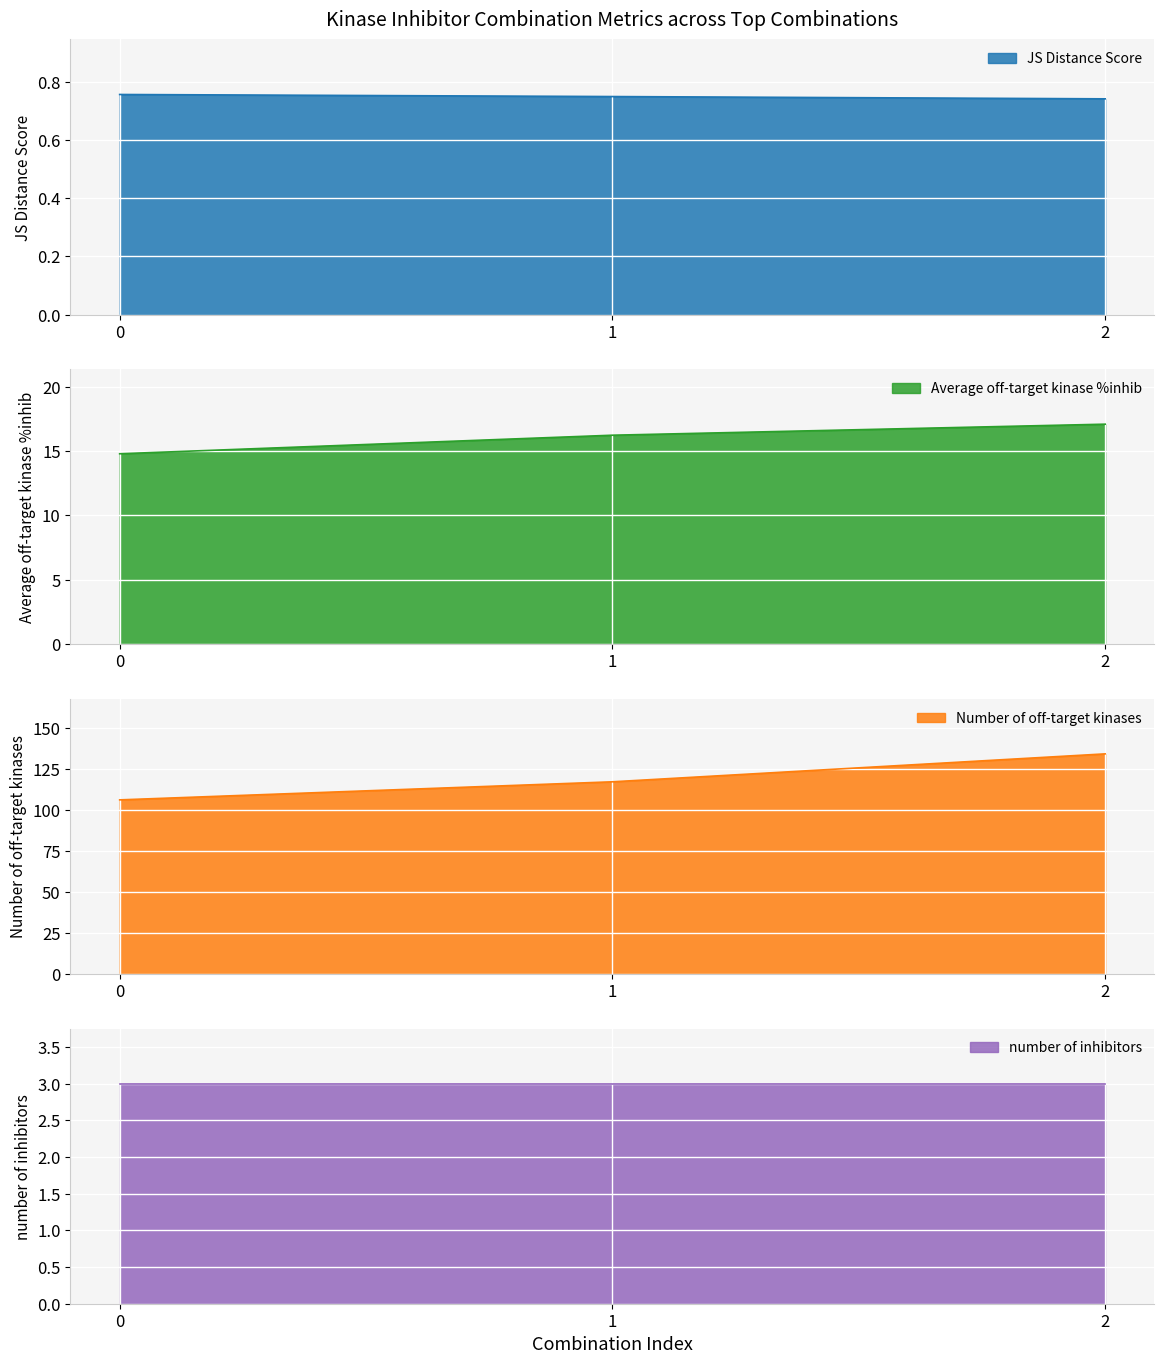

Is it true that Number of off-target kinases equals 44.8 at 1?

False